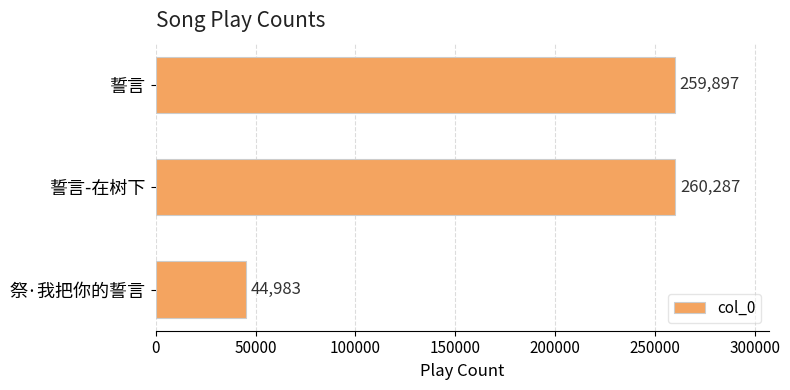

Approximately how many times larger is the value at 誓言-在树下 compared to 誓言?

1.0